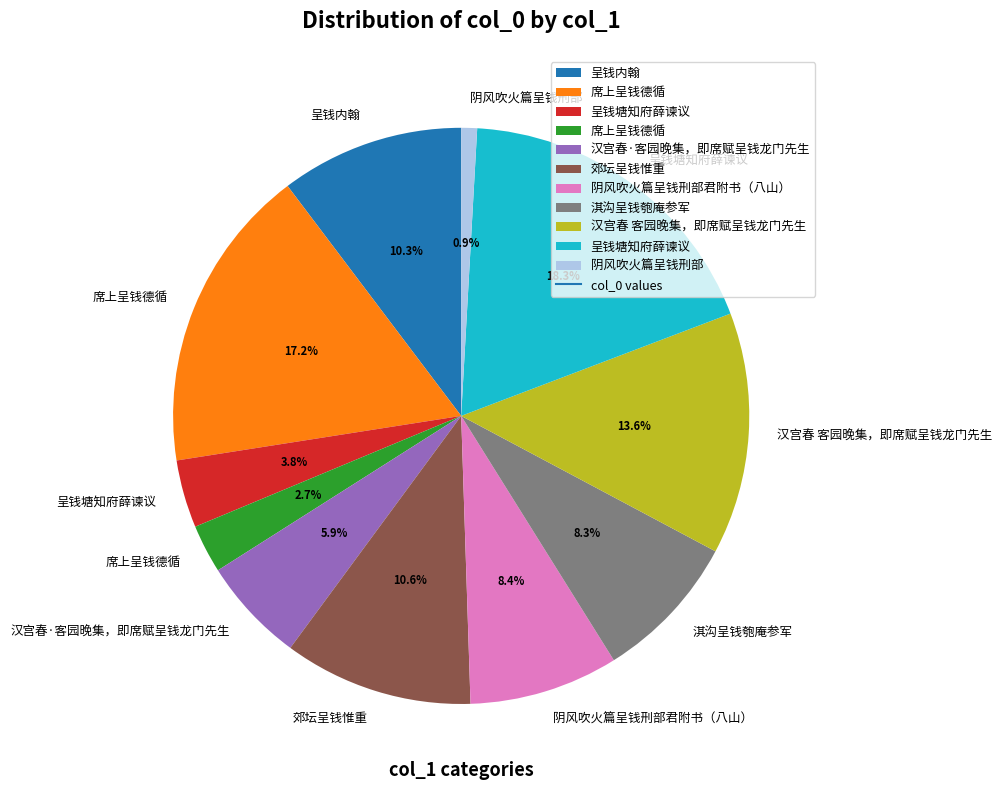

Does any single category account for the majority?

No